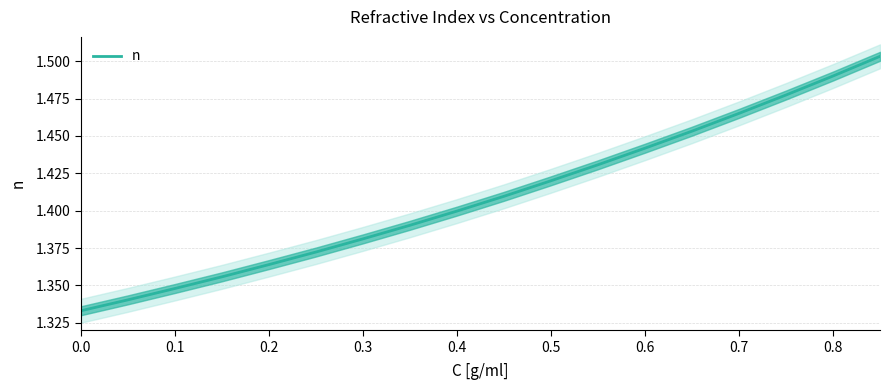

True or false: n has a value of 0.5 at 0.7.

False